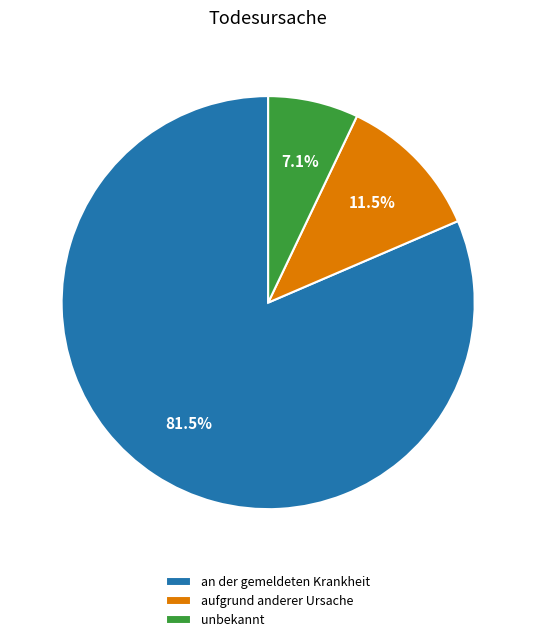

Which category accounts for the majority?

an der gemeldeten Krankheit